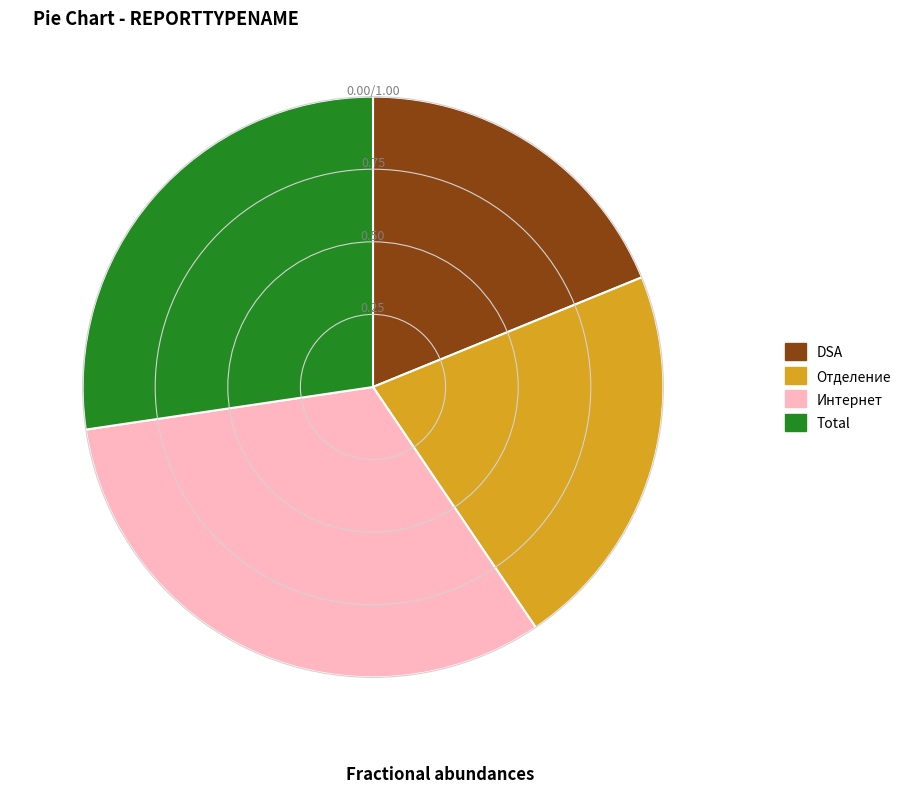

Is Total the majority of the pie?

No